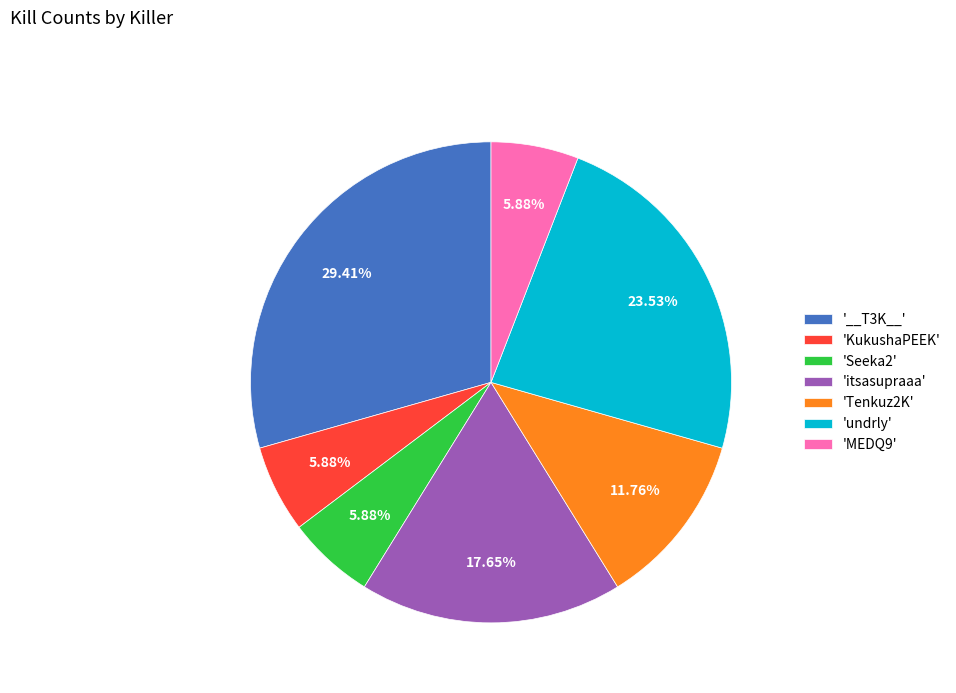

How many segments does this pie chart have?

7